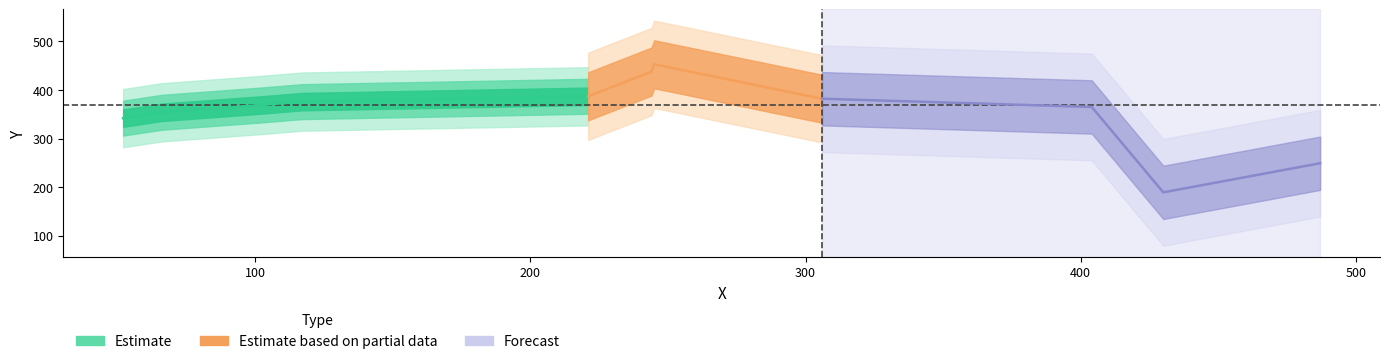

What position from the left is 306?

8